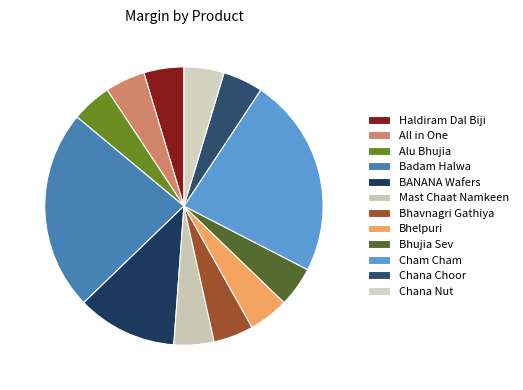

How many segments does this pie chart have?

12